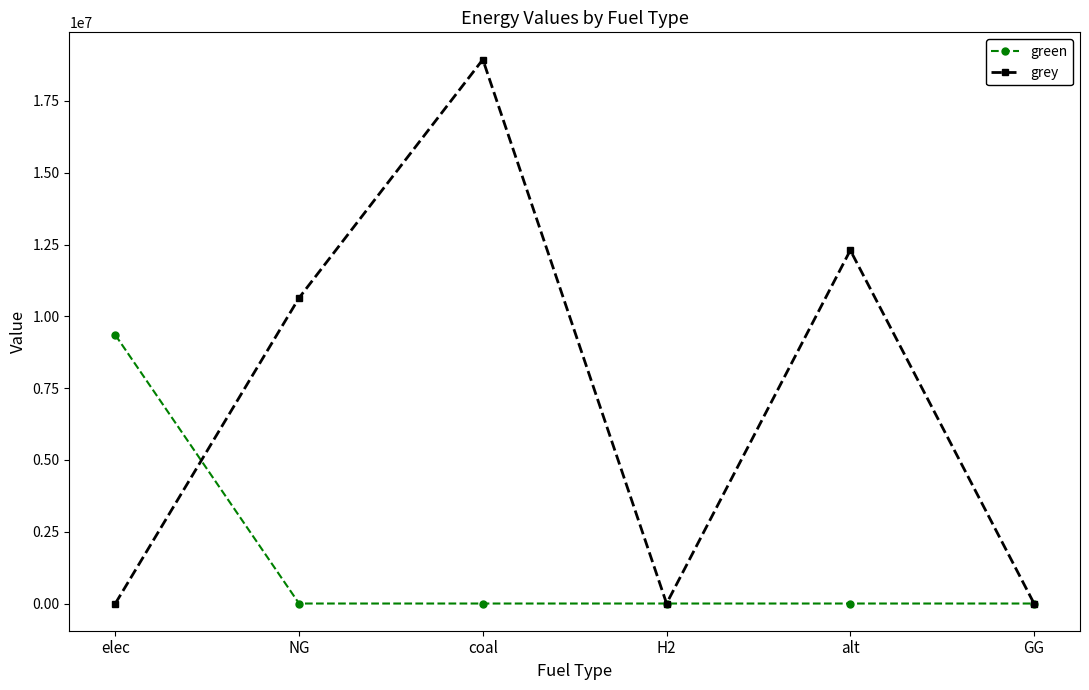

Which series has the widest spread of values?

grey